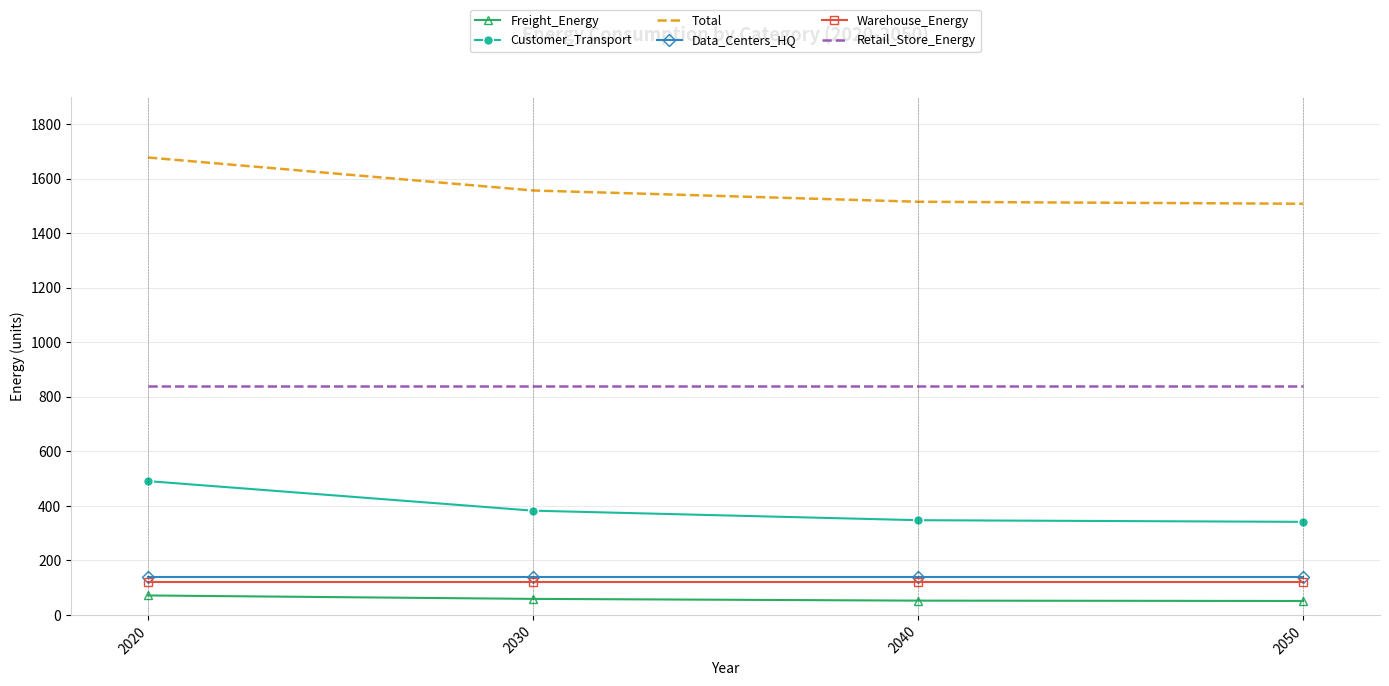

Which series has the widest spread of values?

Total